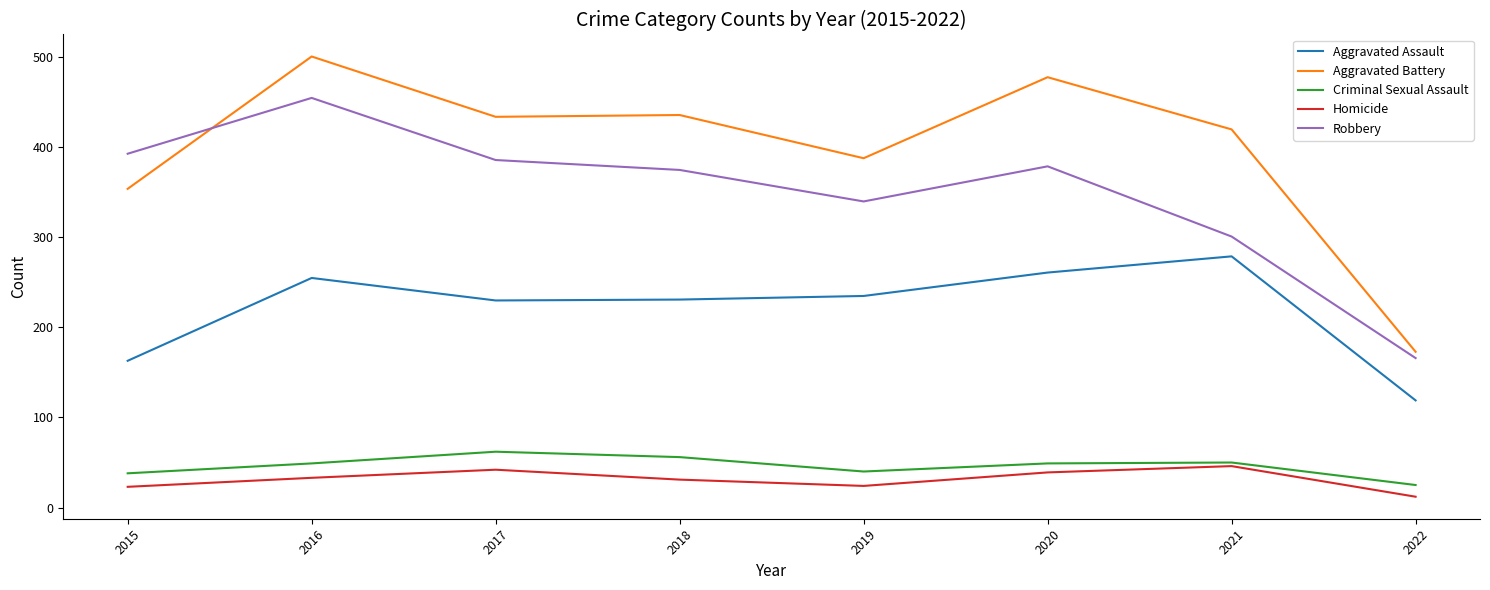

What is the greatest value displayed?

501